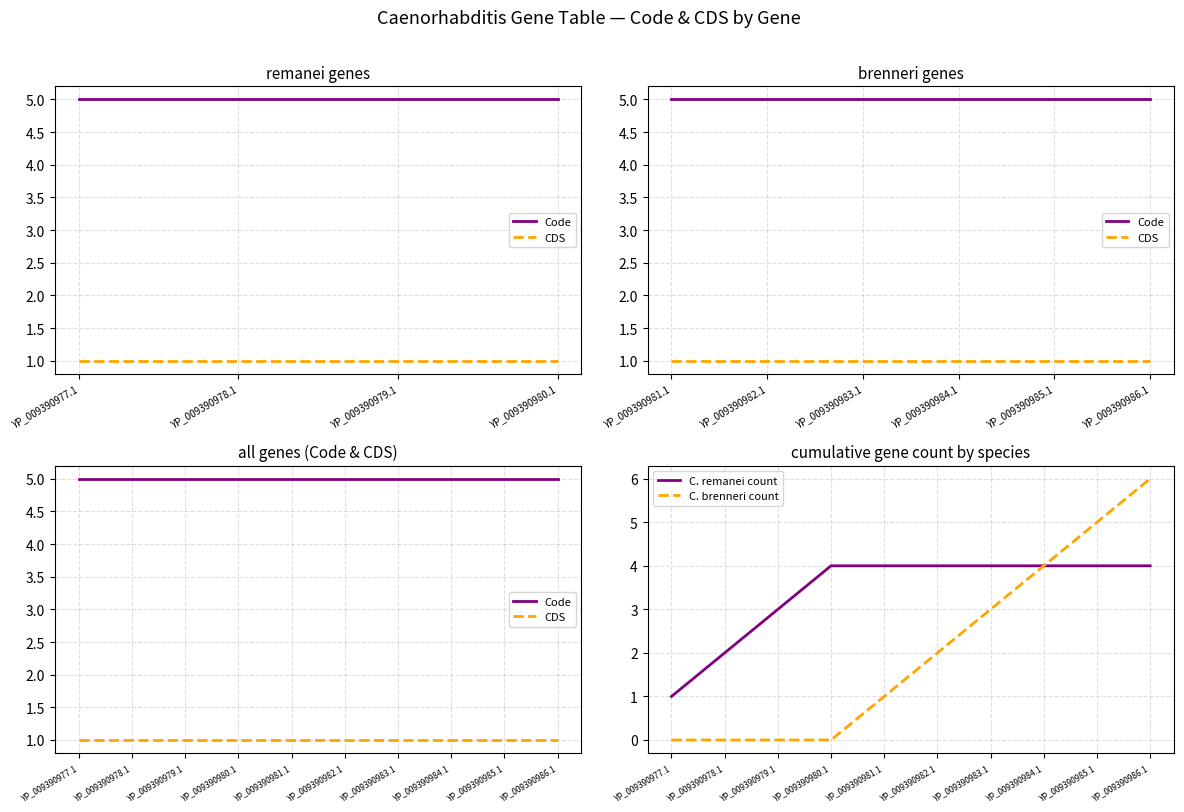

The value of CDS at YP_009390980.1 is 1. True or false?

True